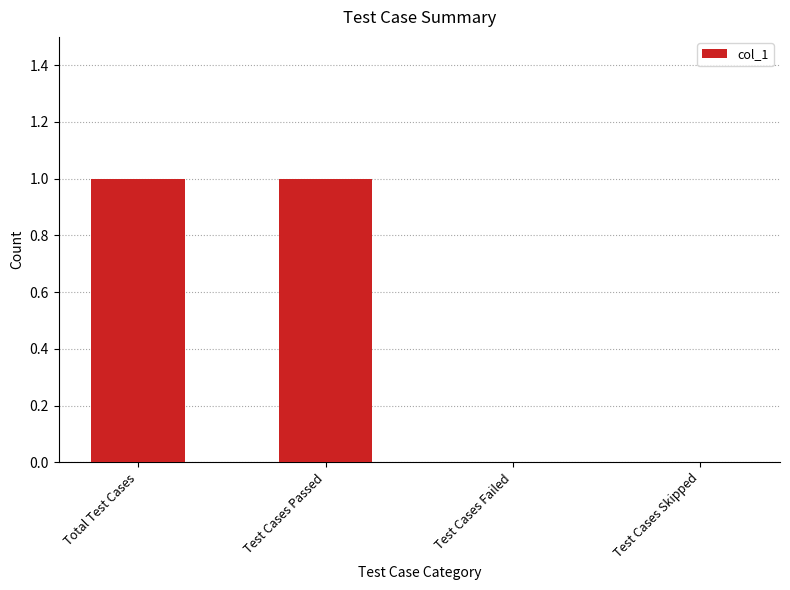

Approximately how many times larger is the value at Total Test Cases compared to Test Cases Passed?

1.0